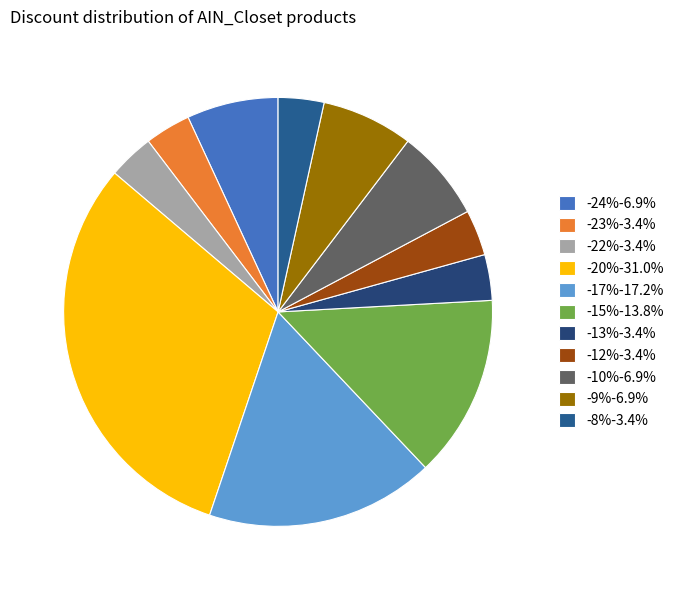

Count the number of slices in the pie.

11